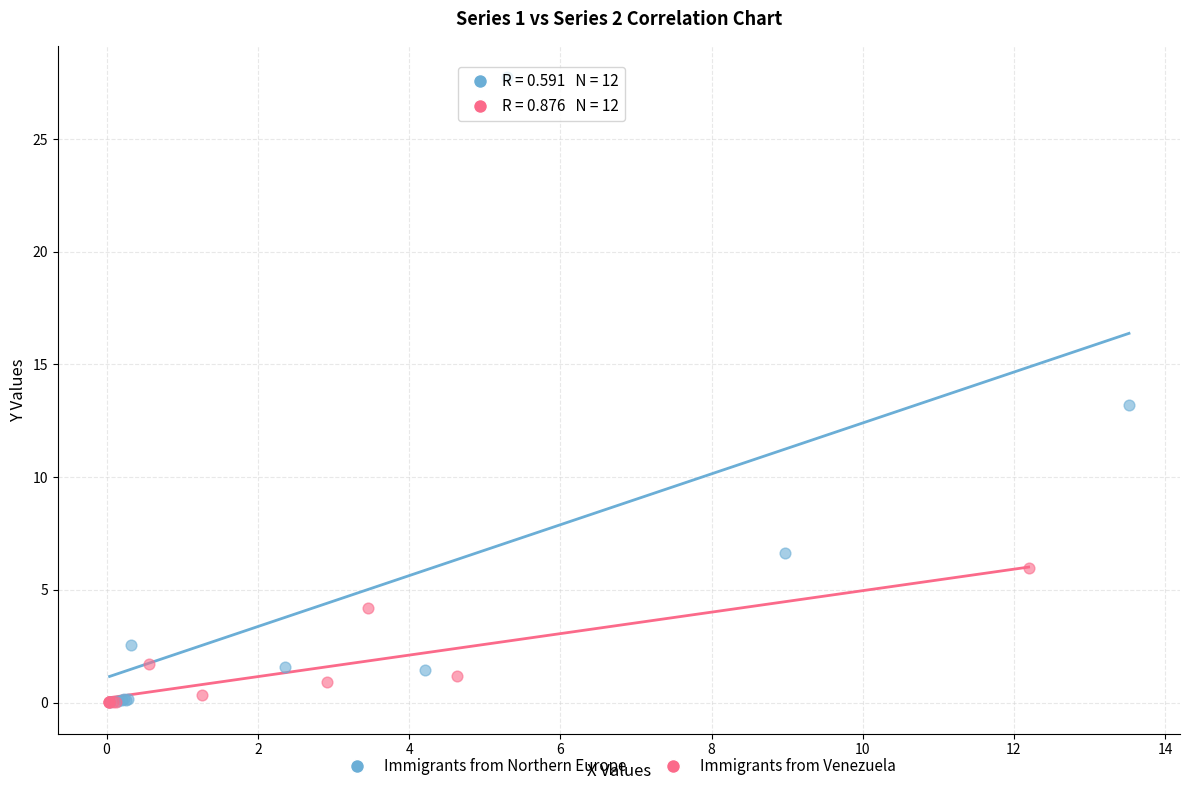

Which series reaches the maximum Y coordinate?

Immigrants from Northern Europe